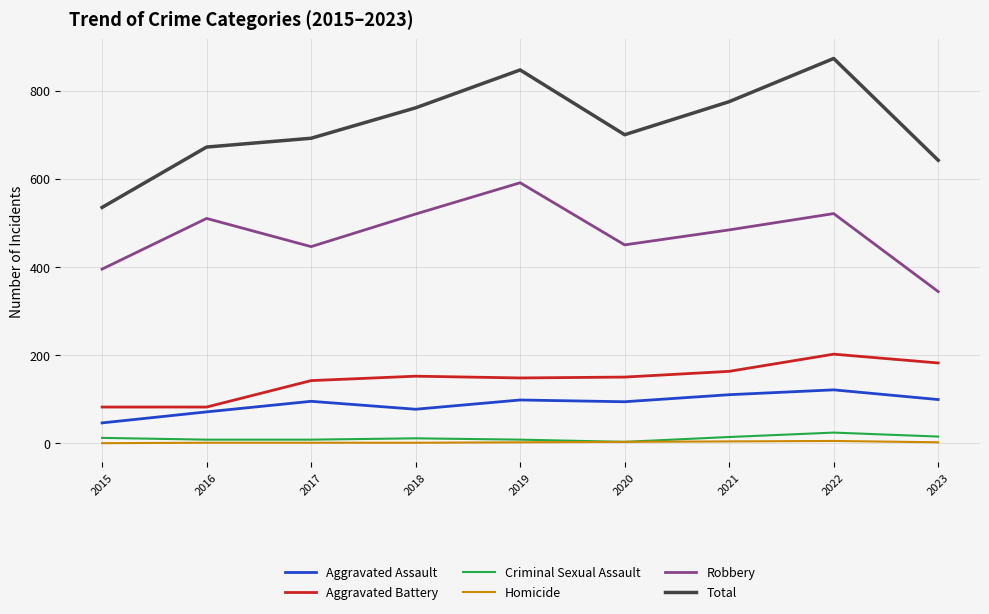

What are all the series names shown in the legend?

Aggravated Assault, Aggravated Battery, Criminal Sexual Assault, Homicide, Robbery, Total